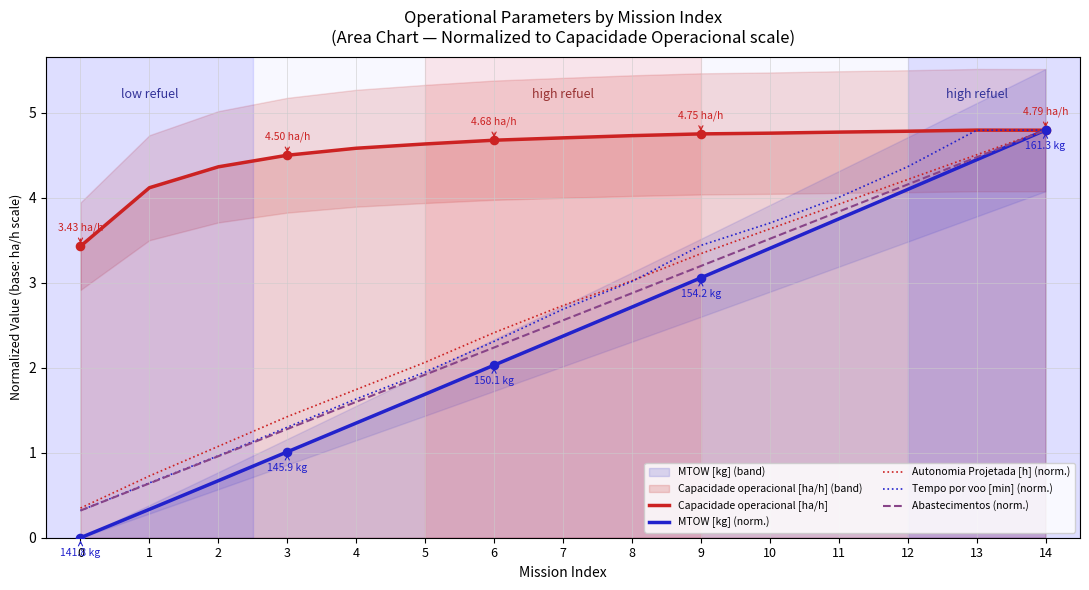

At how many categories does at least one series exceed 3?

15